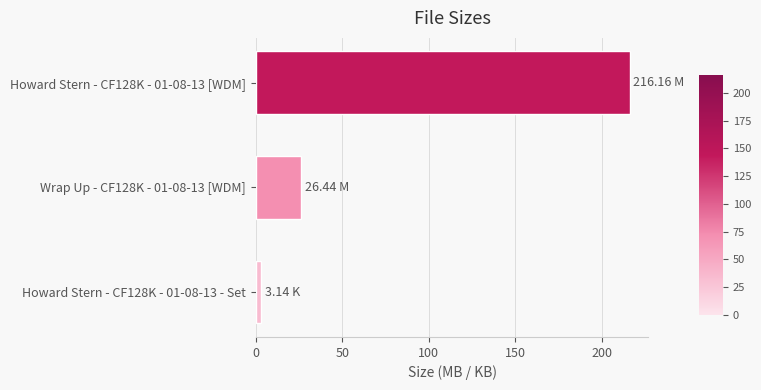

What is the sum of the values at Howard Stern - CF128K - 01-08-13 [WDM] and Wrap Up - CF128K - 01-08-13 [WDM]?

242.6